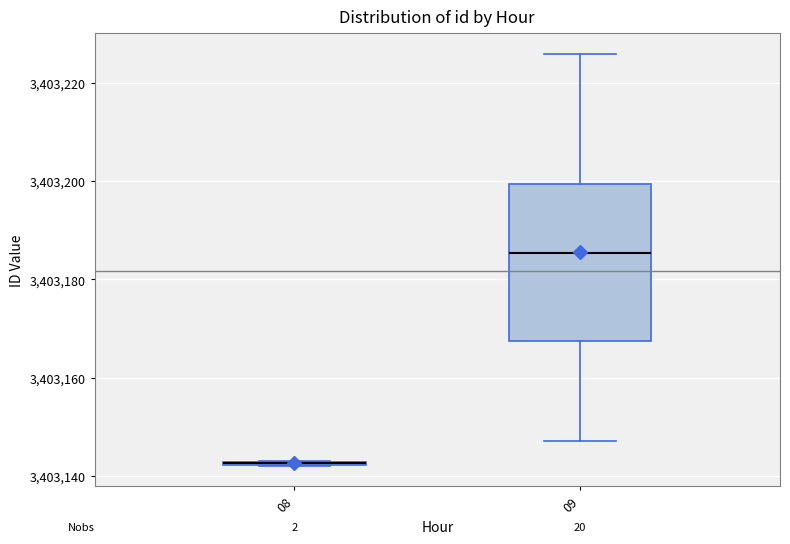

Reading left to right, read every box against the y-axis: the position of its median line, the range the box covers, and the ends of its whiskers. The values are not printed on the chart, so give them approximately, as read against the axis.

08: box collapsed to a line at 3403142, whiskers 3403142 to 3403144
09: median 3403186, box 3403168 to 3403200, whiskers 3403148 to 3403226